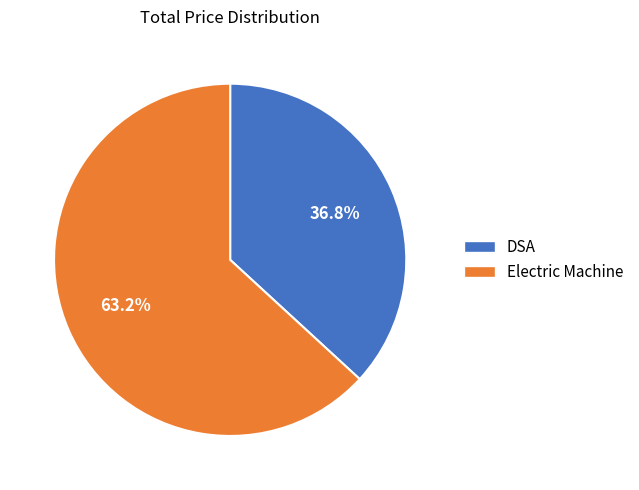

Which slice represents more than half of the pie?

Electric Machine